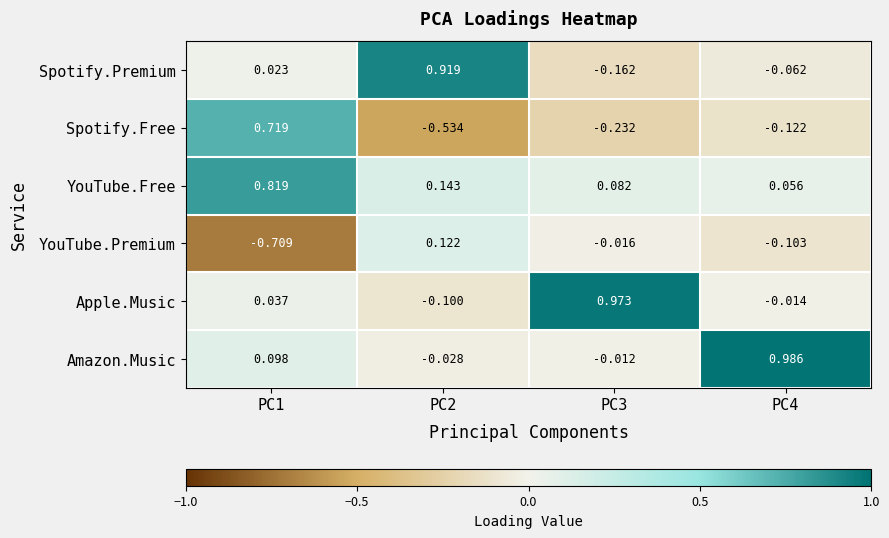

How many categories are shown in the chart?

4